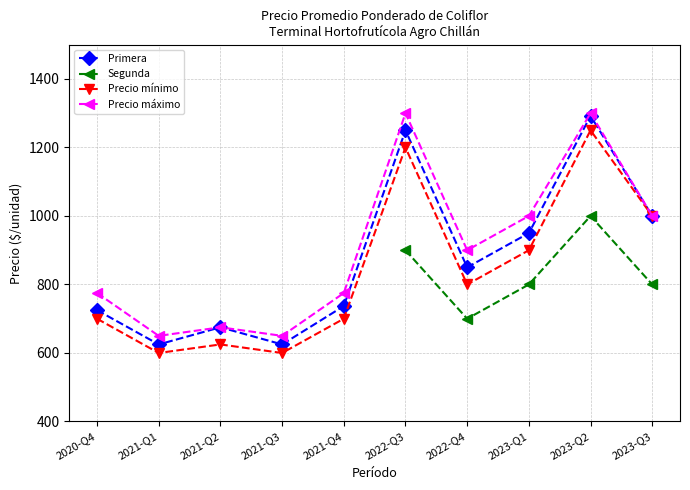

What position from the right is 2021-Q3?

7